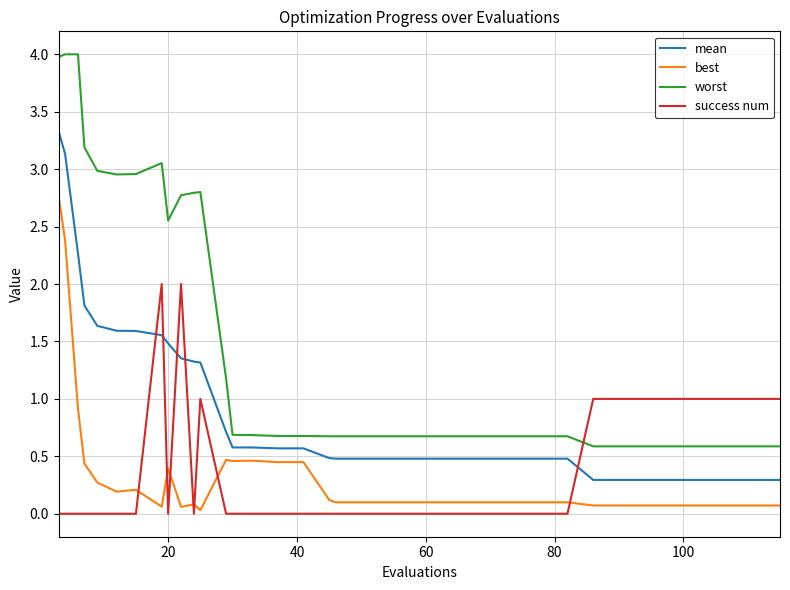

List the series in order of their peak value, highest first.

worst, mean, best, success num